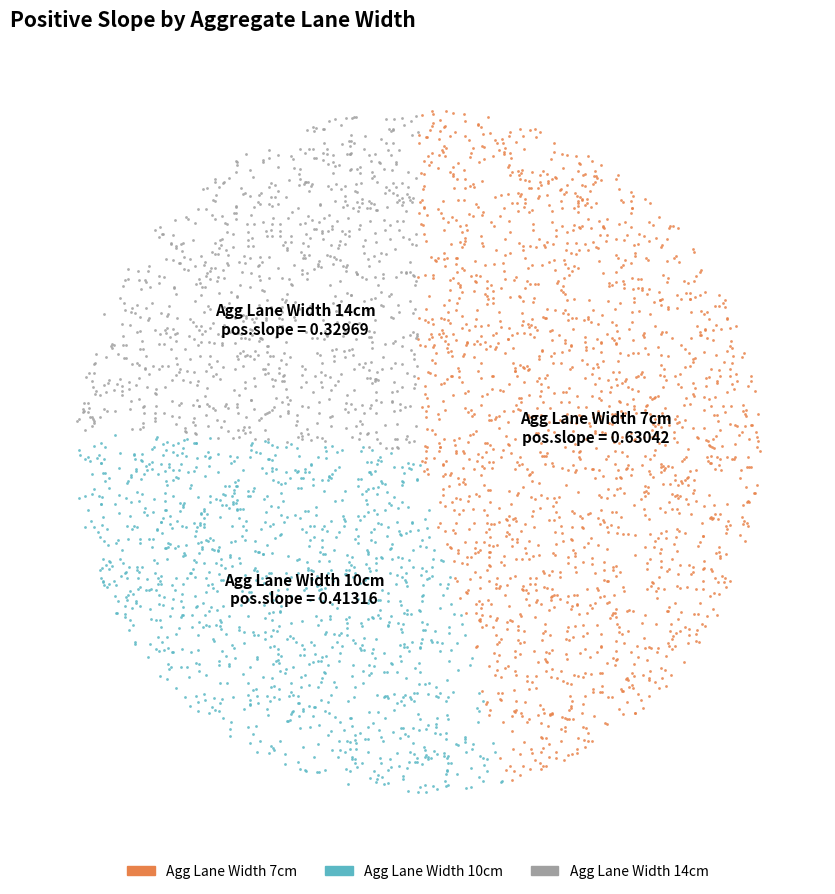

Count the number of slices in the pie.

3